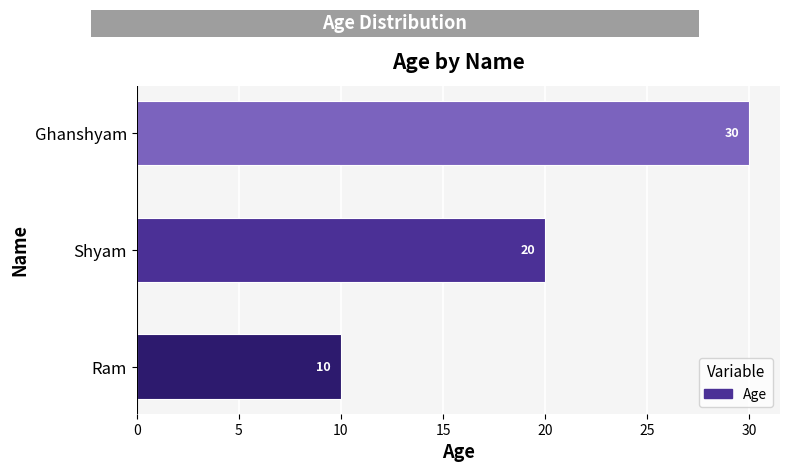

Between Shyam and Ram, which is larger?

Shyam